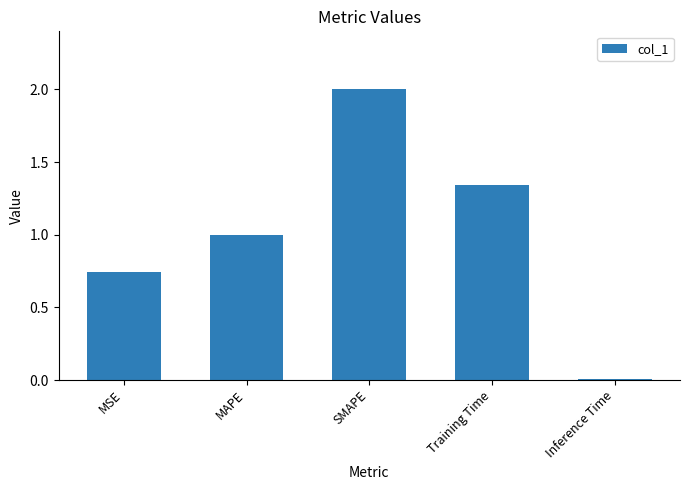

What is the change in value from MAPE to Training Time?

+0.3